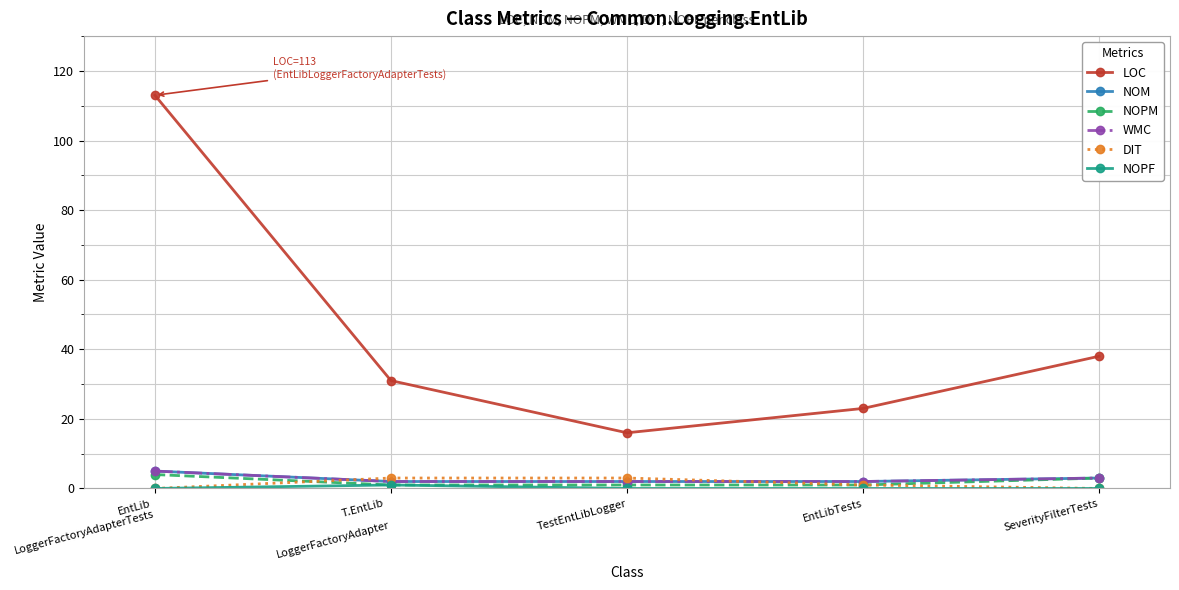

What is the label of the 4th point from the left?

EntLibTests